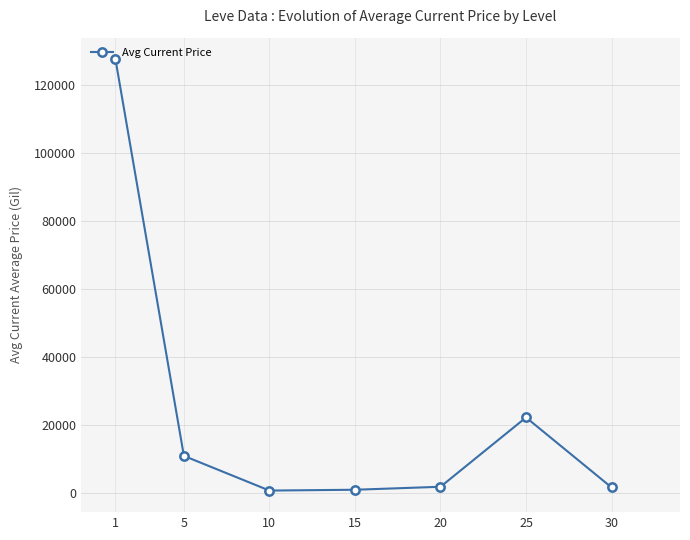

What is the difference between the values at 10 and 1?

127043.1